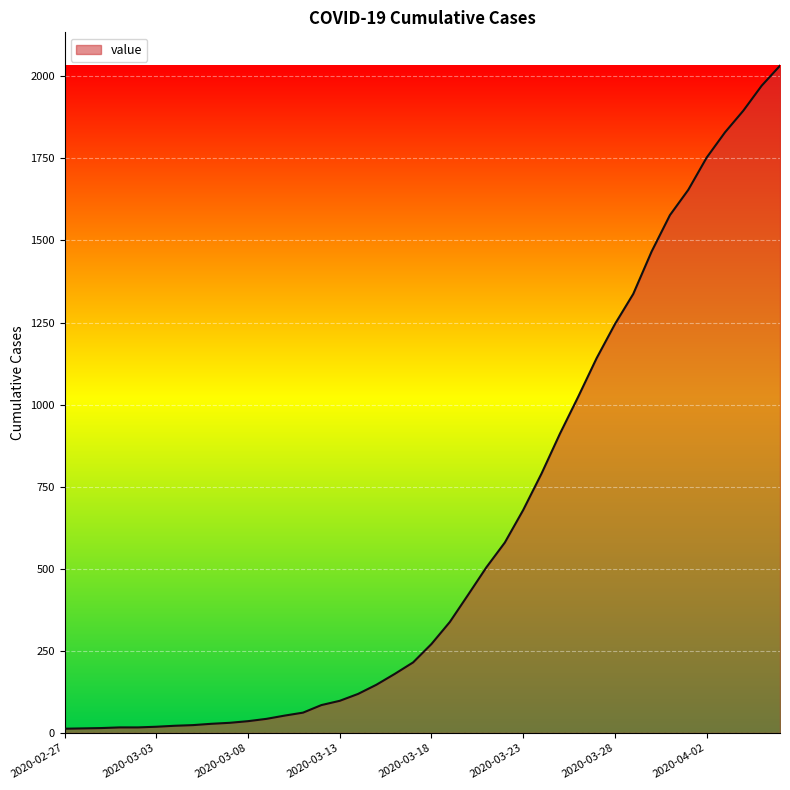

Count the number of categories in the chart.

40